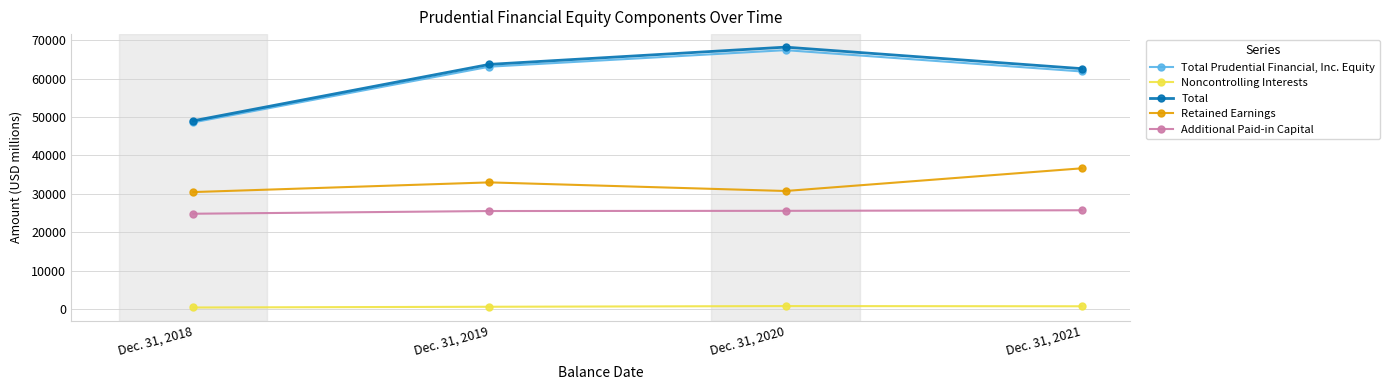

What is the difference between the maximum and minimum values in the Total Prudential Financial, Inc. Equity series?

18808